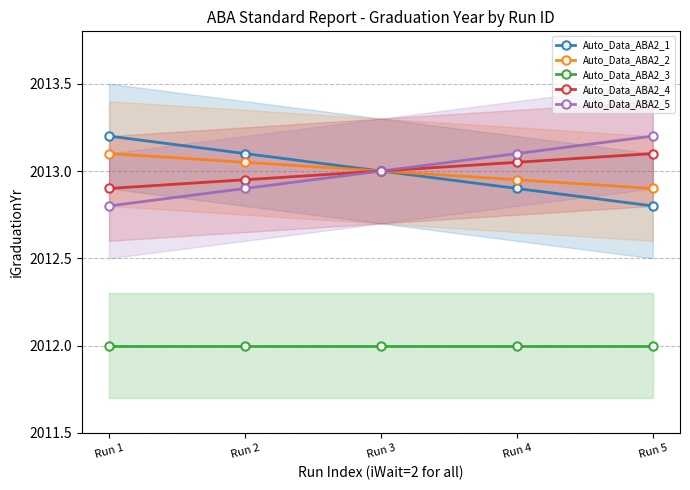

Reading right to left, list all the values displayed in this chart.

Auto_Data_ABA2_1: 2012.8	2012.9	2013.0	2013.1	2013.2
Auto_Data_ABA2_2: 2012.9	2013.0	2013.0	2013.0	2013.1
Auto_Data_ABA2_3: 2012.0	2012.0	2012.0	2012.0	2012.0
Auto_Data_ABA2_4: 2013.1	2013.0	2013.0	2013.0	2012.9
Auto_Data_ABA2_5: 2013.2	2013.1	2013.0	2012.9	2012.8